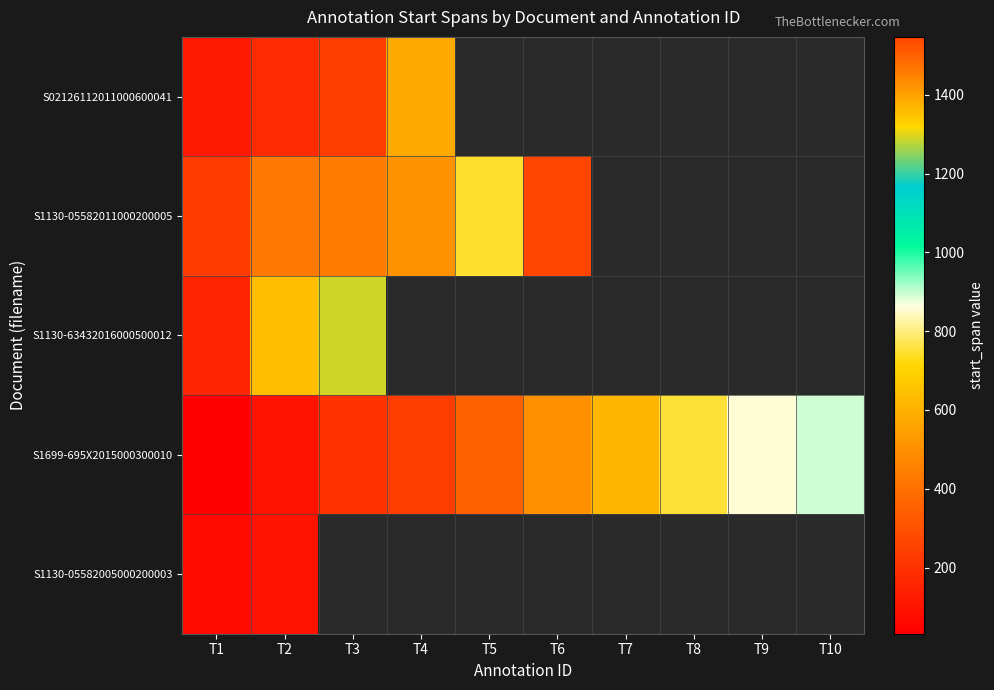

Which series has the widest spread of values?

S1130-05582011000200005